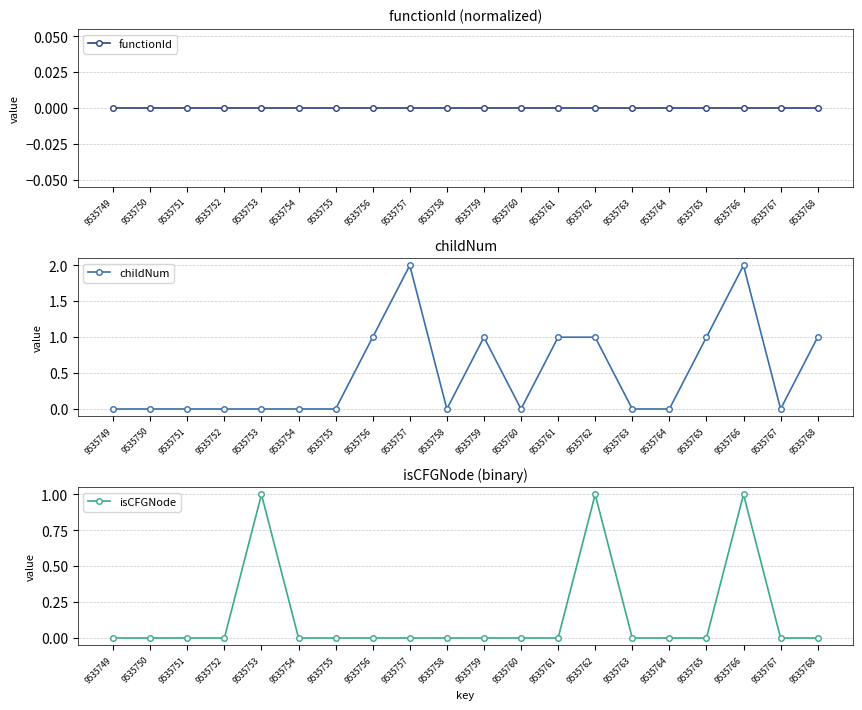

At which label does childNum reach its minimum?

9535749